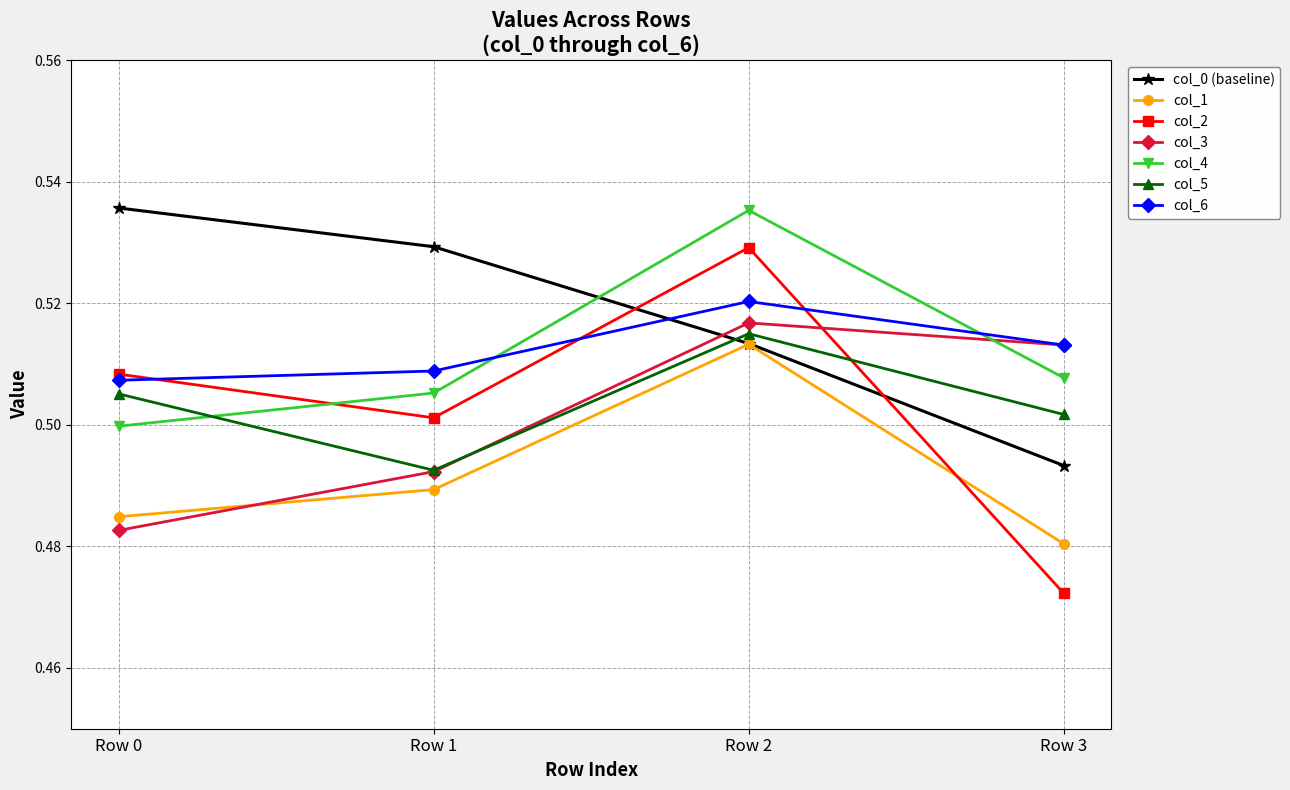

Which series changed the most between Row 0 and Row 1?

col_5